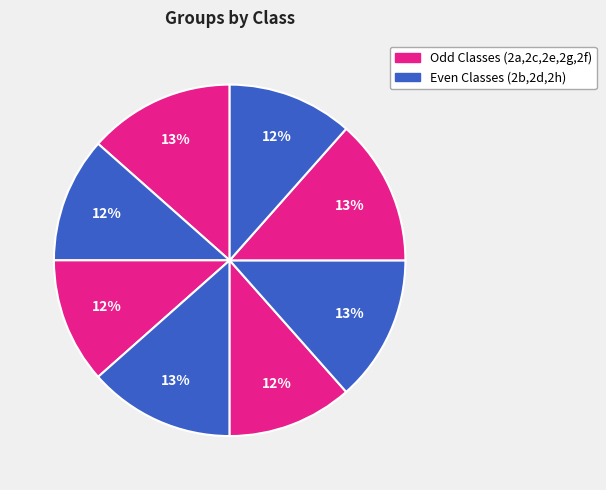

Count the number of slices in the pie.

8